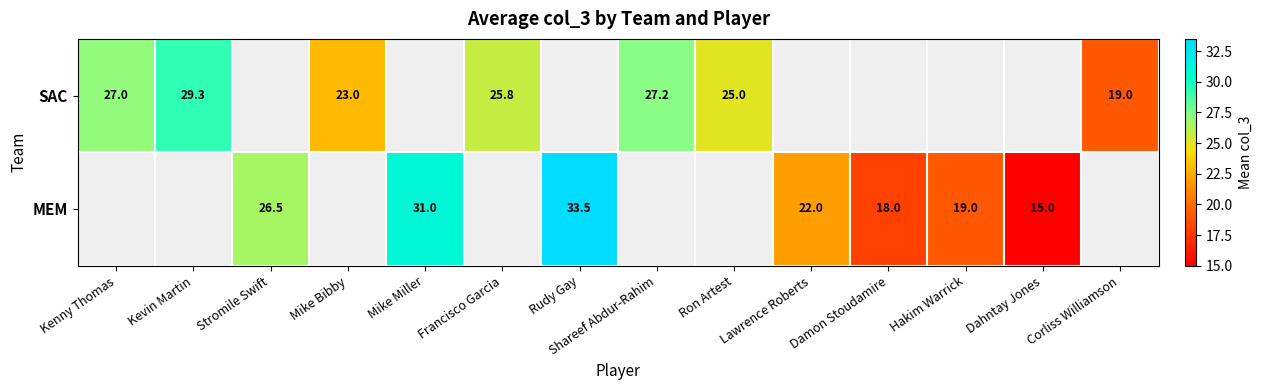

What is the sum of the SAC values at Shareef Abdur-Rahim and Kevin Martin?

56.5